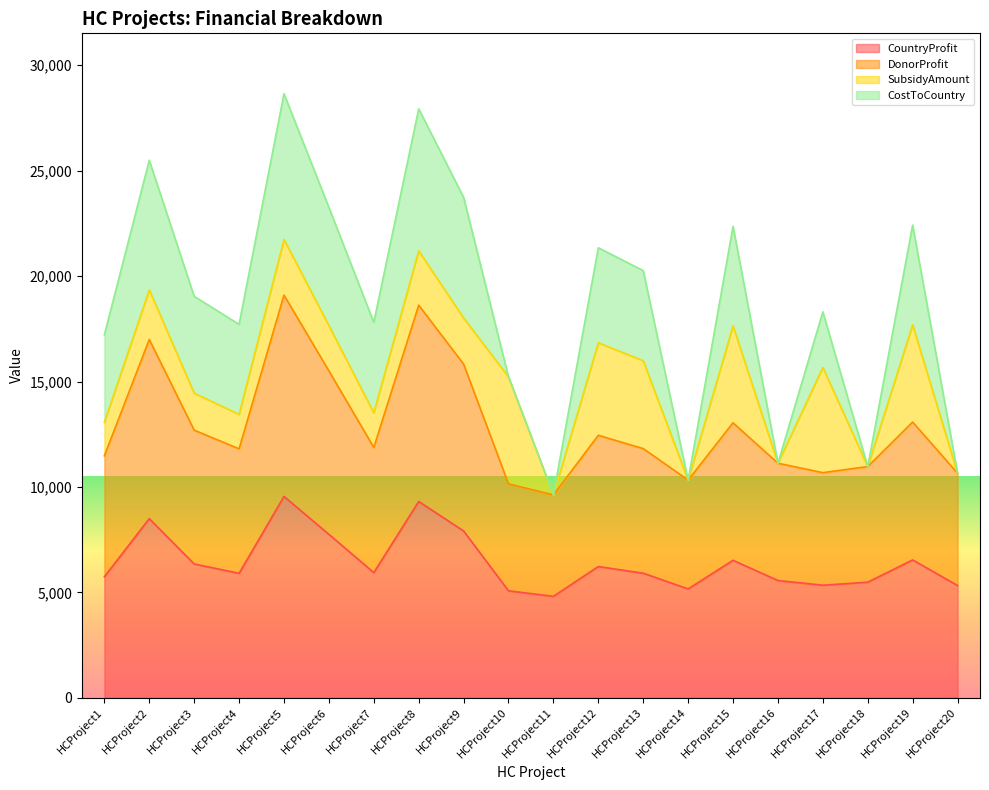

Is the value of CountryProfit at HCProject14 greater than the value of DonorProfit at HCProject11?

No